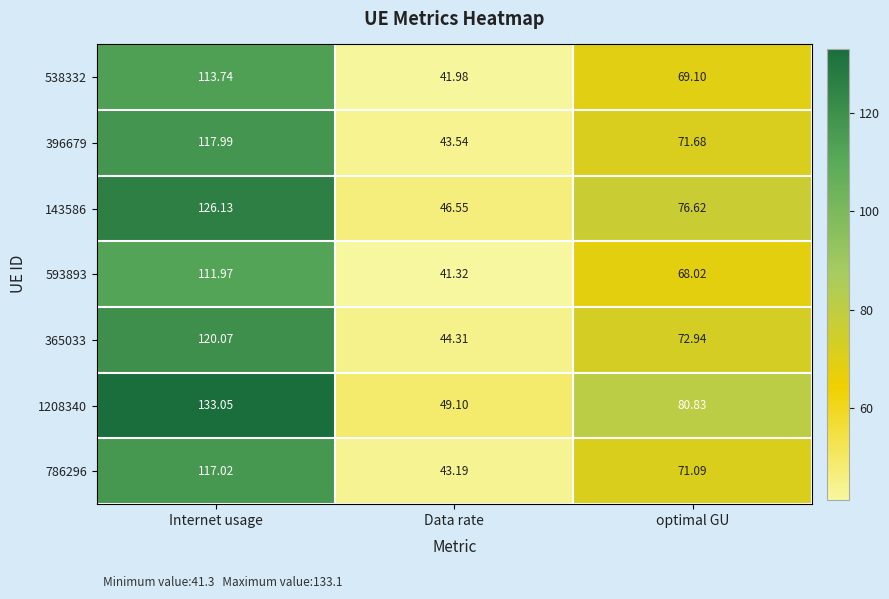

At which category is the sum across all series the highest?

Internet usage